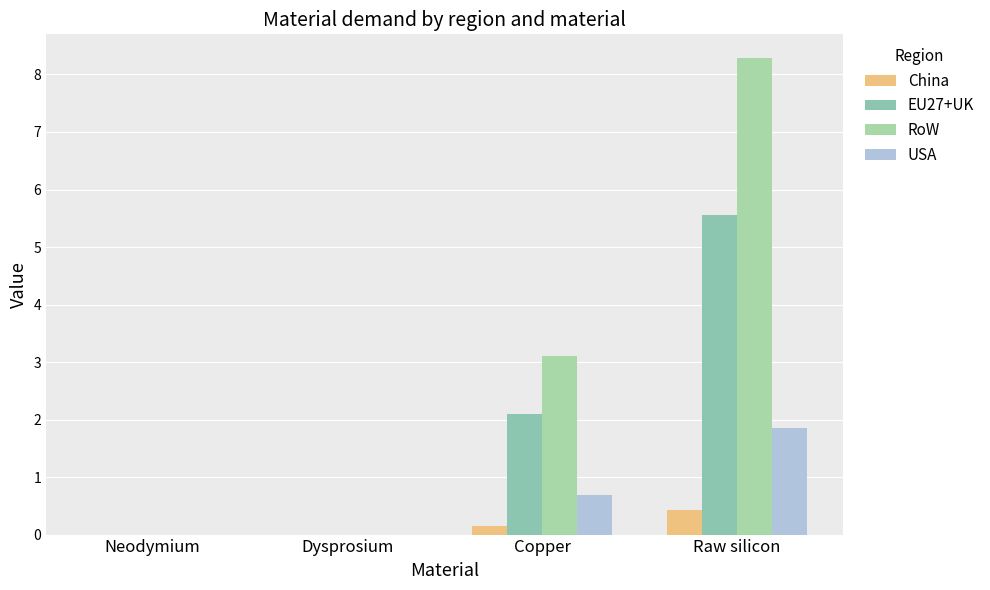

What is the label of the 3rd bar from the left?

Copper